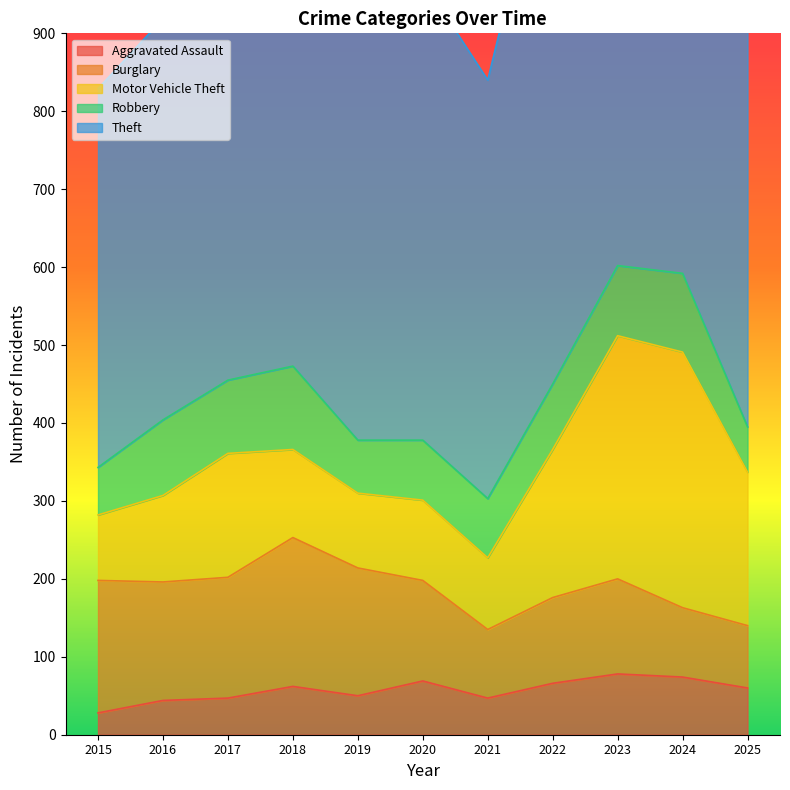

What is the difference between the maximum and minimum values in the Burglary series?

111